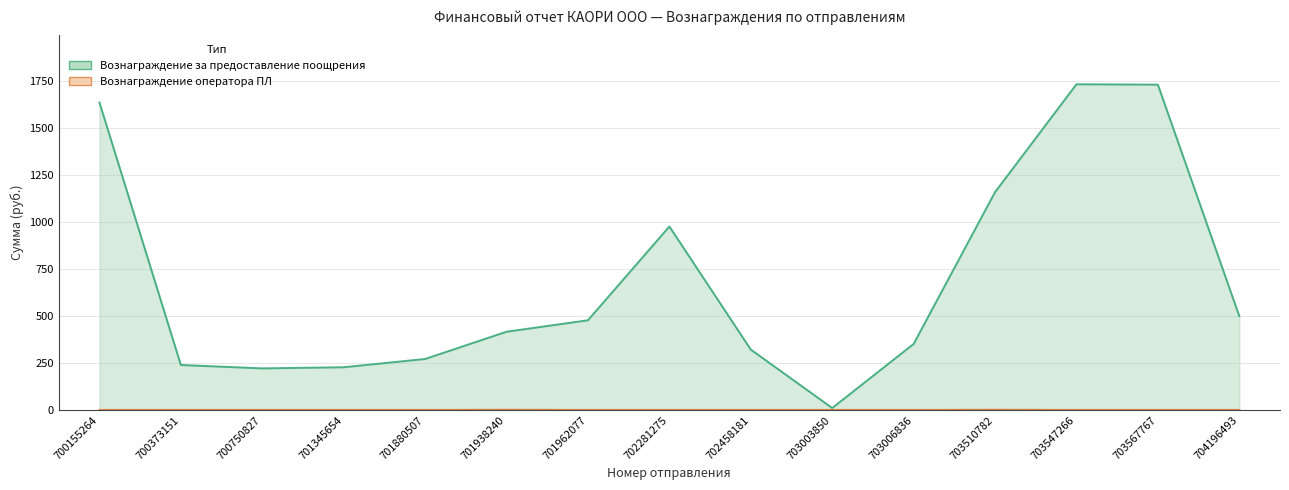

Reading left to right, extract all data points from this chart.

Вознаграждение за предоставление поощрения: 700155264=1637	700373151=240	700750827=222	701345654=228	701880507=272	701938240=417	701962077=478	702281275=977	702458181=322	703003850=11	703006836=352	703510782=1160	703547266=1734	703567767=1732	704196493=500
Вознаграждение оператора ПЛ: 700155264=1	700373151=1	700750827=1	701345654=1	701880507=1	701938240=2	701962077=1	702281275=1	702458181=1	703003850=1	703006836=1	703510782=2	703547266=1	703567767=1	704196493=1